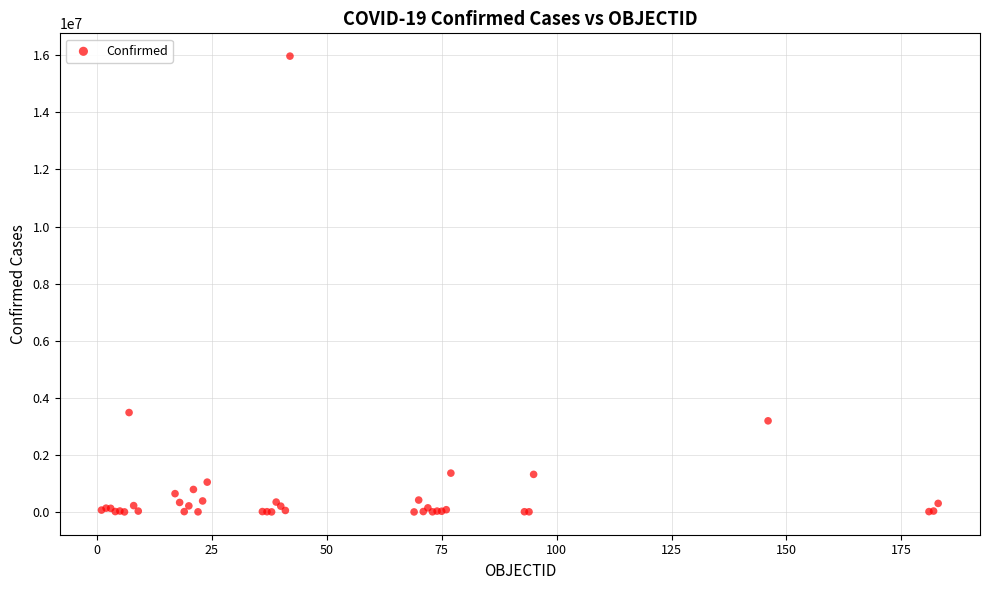

What Y value in the scatter plot is closest to 7985592?

3482512